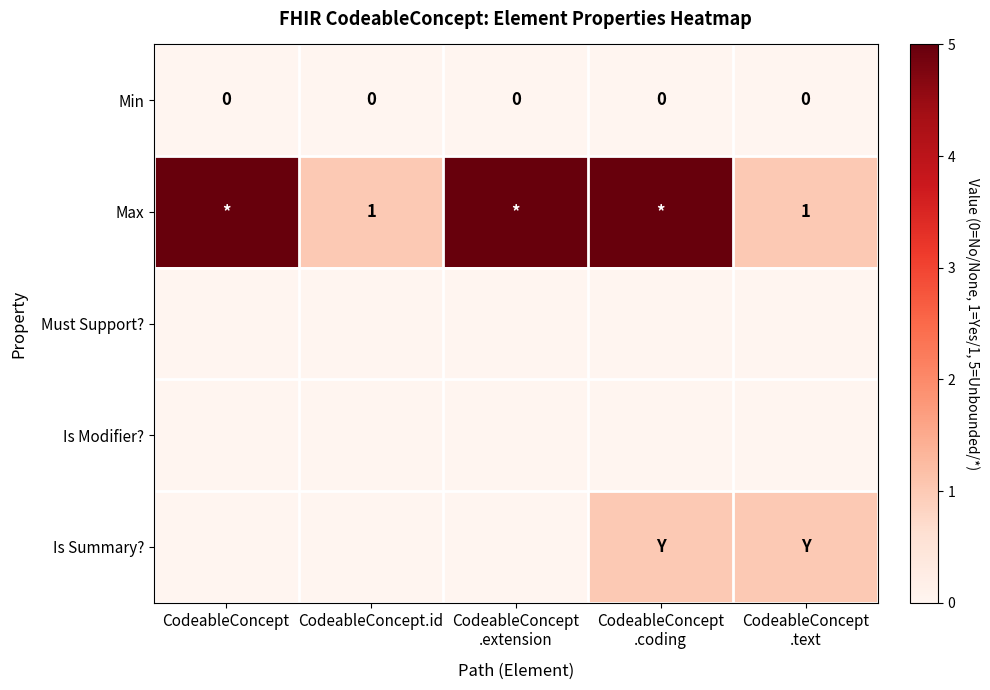

Count the number of categories in the chart.

5